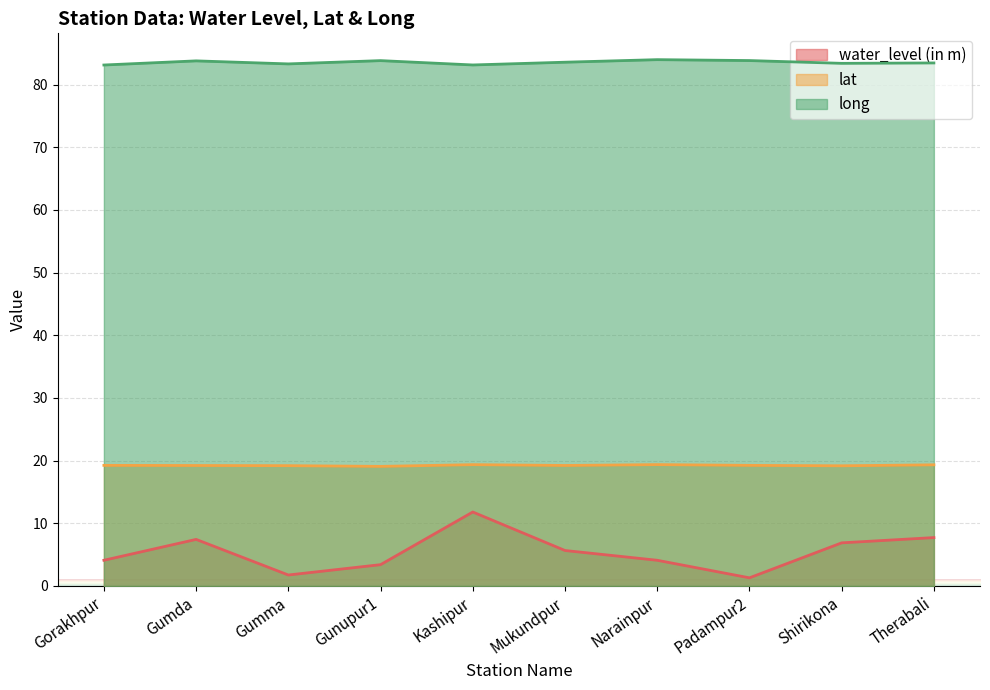

Where is the first local maximum for water_level (in m)?

Gumda